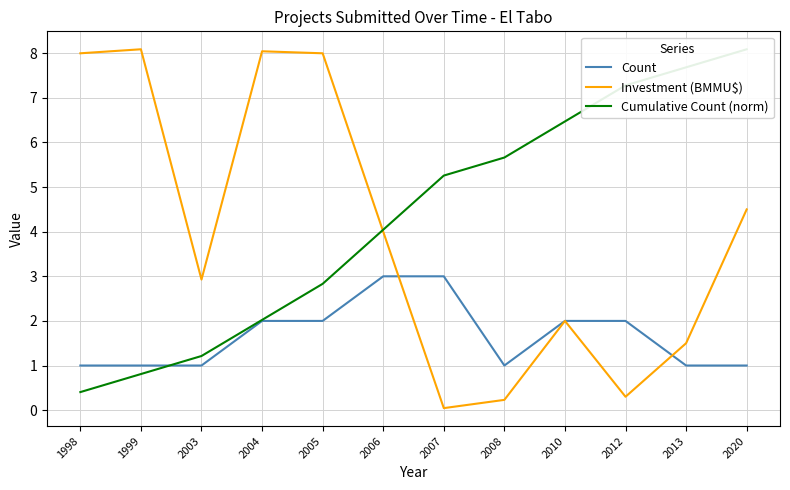

How many lines are shown in the chart?

3